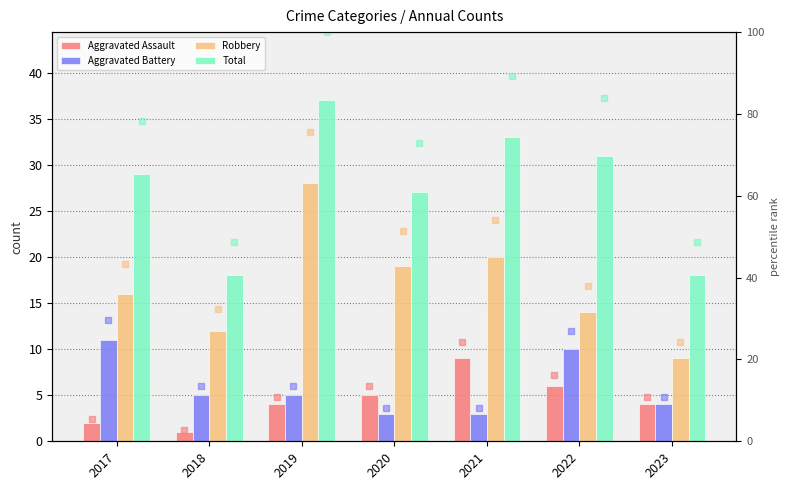

What is the value of the Aggravated Battery bar at the 3rd from the left?

5.0